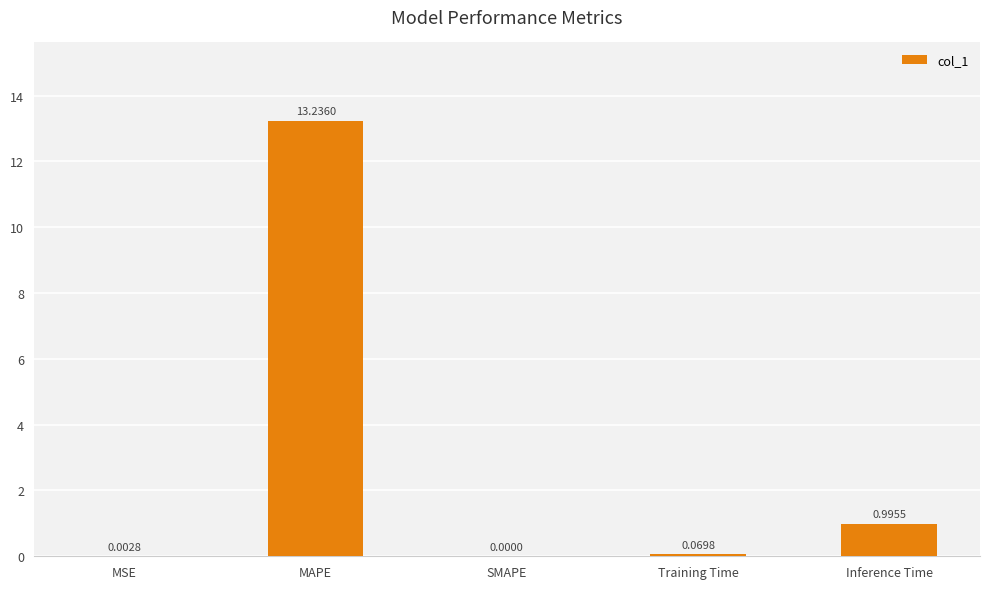

Is it true that the value at MAPE is 13.2?

True